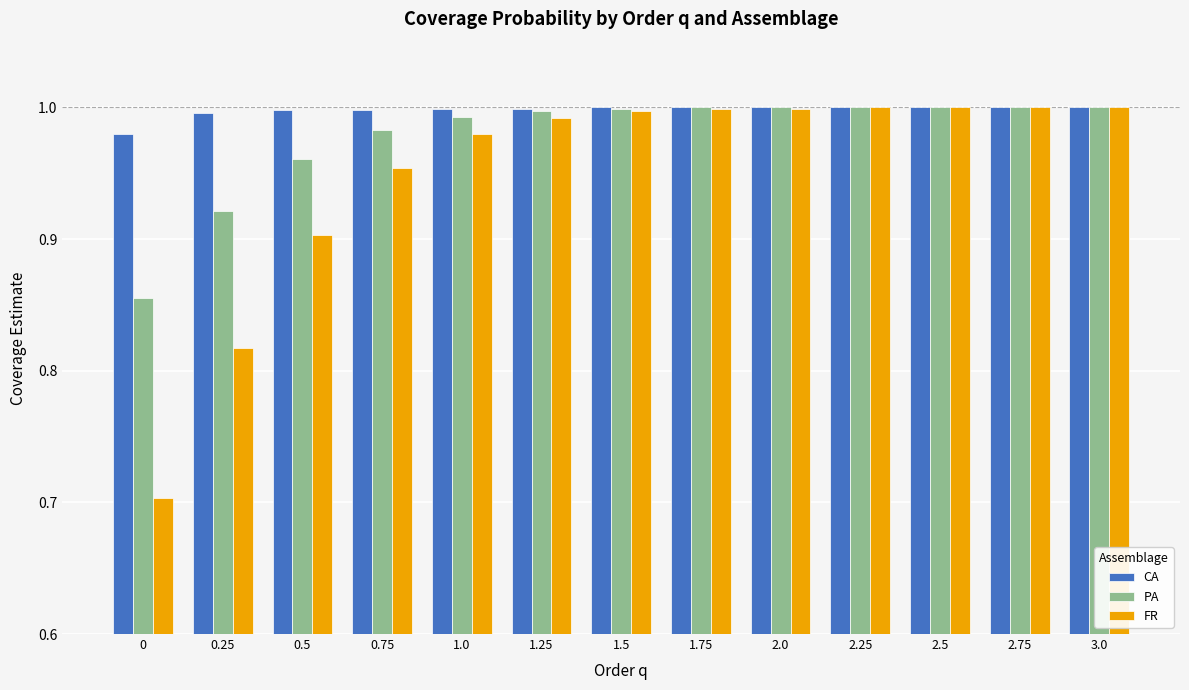

Which series has the largest total across all categories?

CA